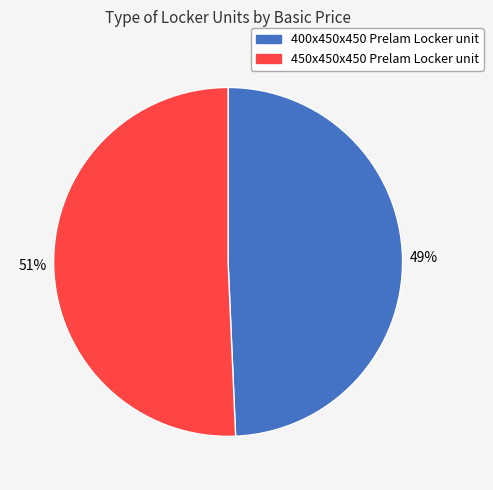

To the nearest percent, what is the average slice percentage?

50%